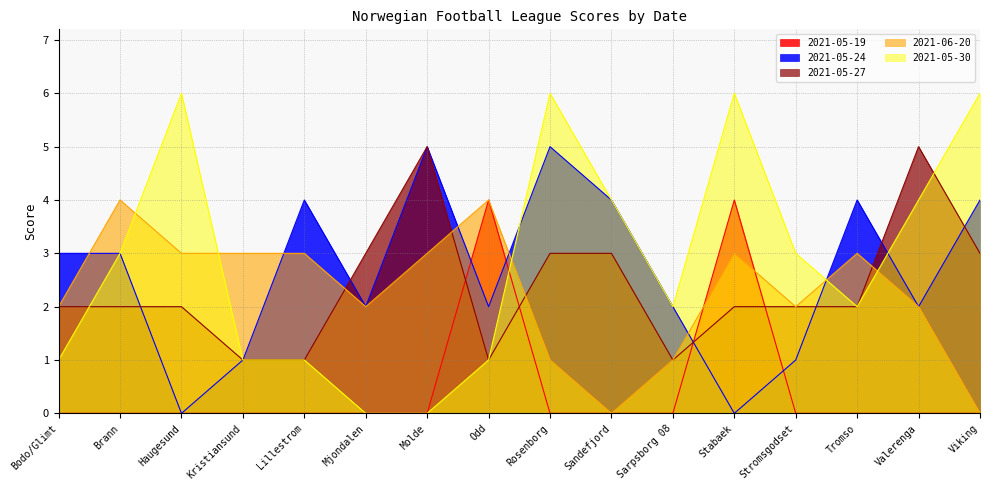

At which category does the chart reach its minimum across all series?

Bodo/Glimt